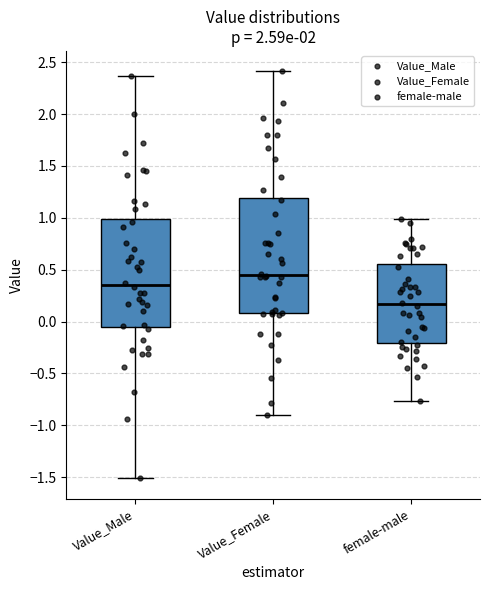

Where is the upper edge of the box for Value_Female on the y-axis? The values are not printed on the chart, so give them approximately, as read against the axis.

1.20